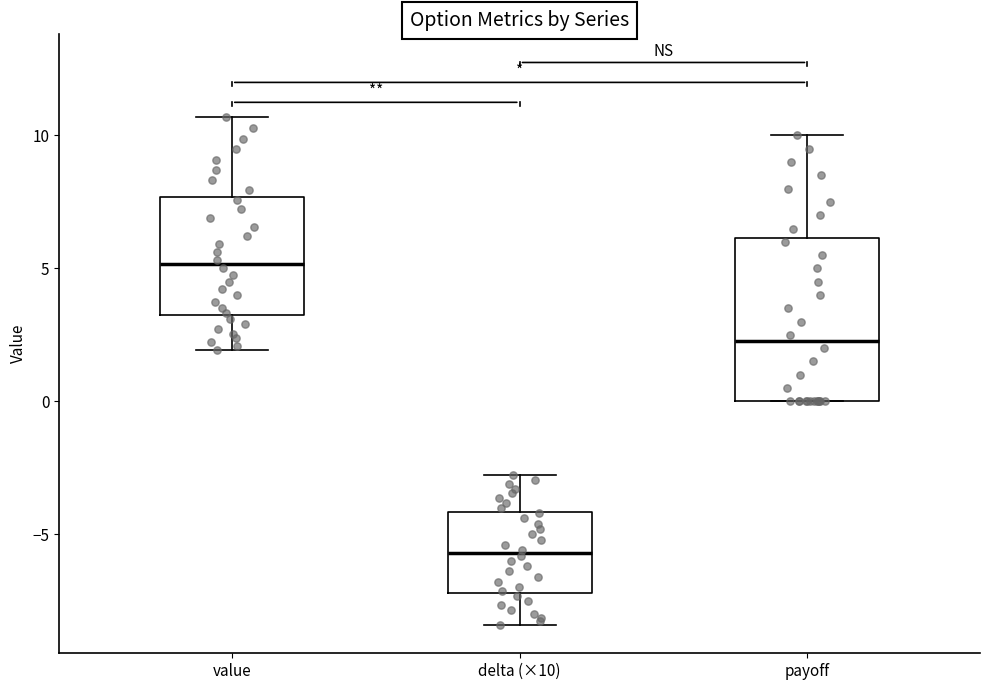

Which box is the tallest, from its lower edge to its upper edge?

payoff